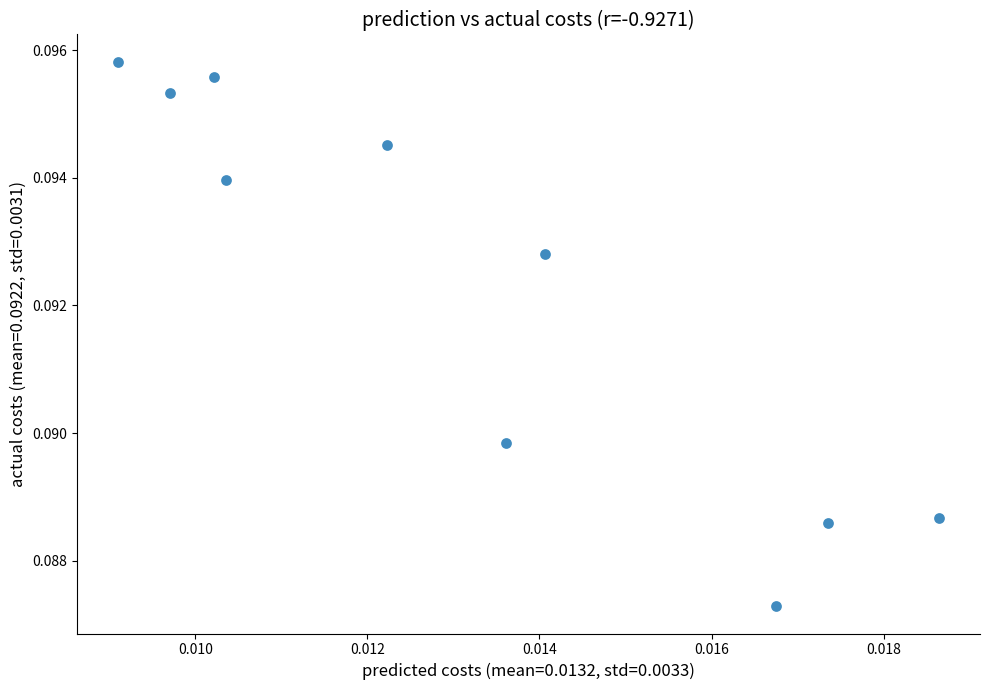

Count the number of points in this scatter plot.

10